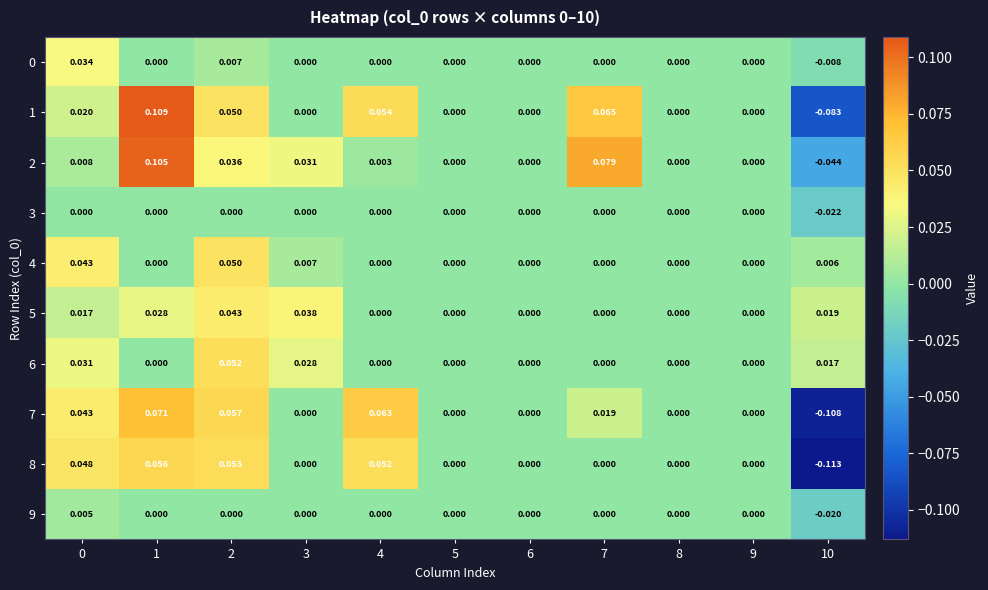

Is the value of 9 at 3 greater than the value of 6 at 0?

No